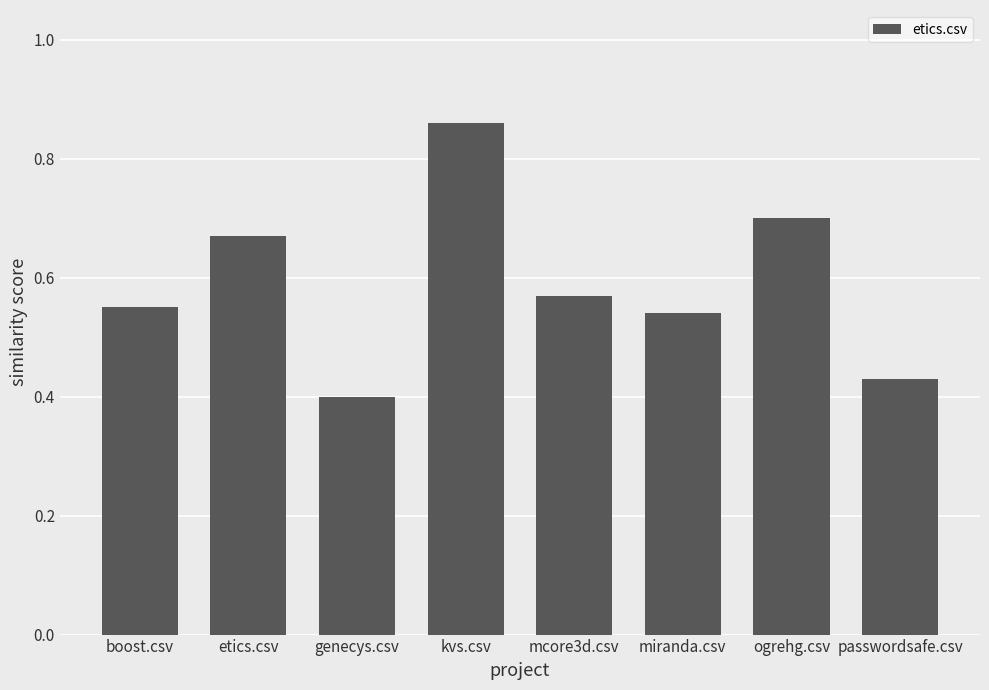

Is it true that the value at mcore3d.csv is 0.9?

False